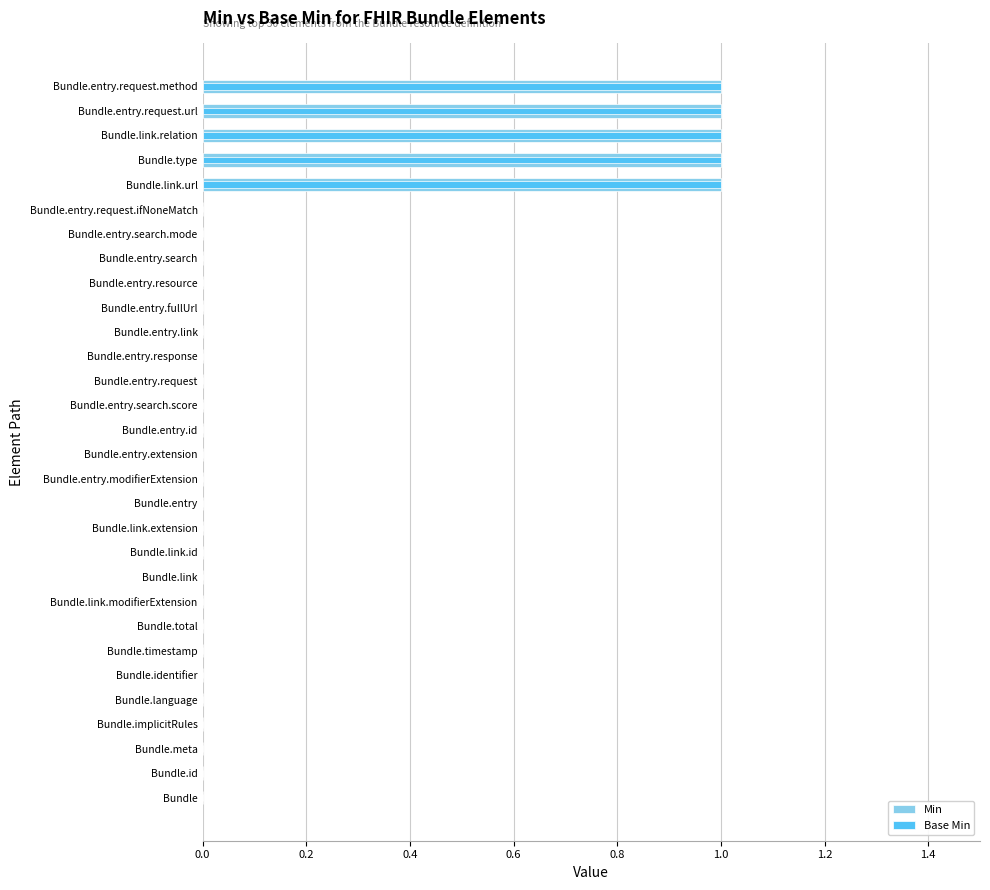

Reading right to left, transcribe all the data shown in this chart.

Min: 1	1	1	1	1	0	0	0	0	0	0	0	0	0	0	0	0	0	0	0	0	0	0	0	0	0	0	0	0	0
Base Min: 1	1	1	1	1	0	0	0	0	0	0	0	0	0	0	0	0	0	0	0	0	0	0	0	0	0	0	0	0	0